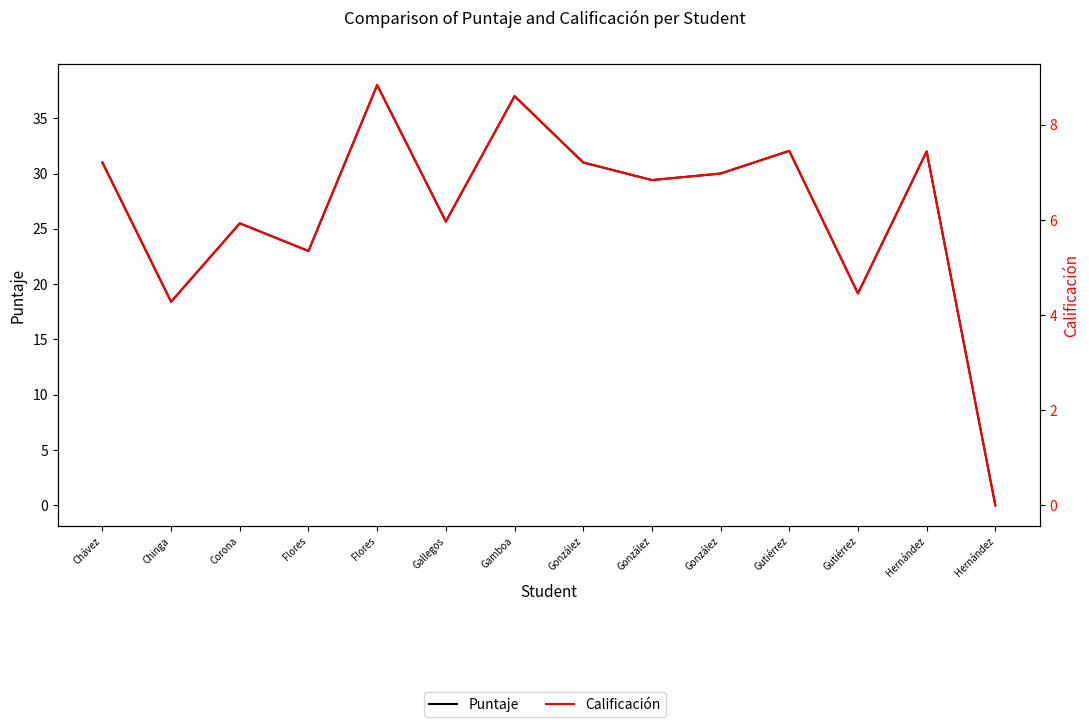

In Puntaje, how many points are lower than both neighbors (excluding endpoints)?

5